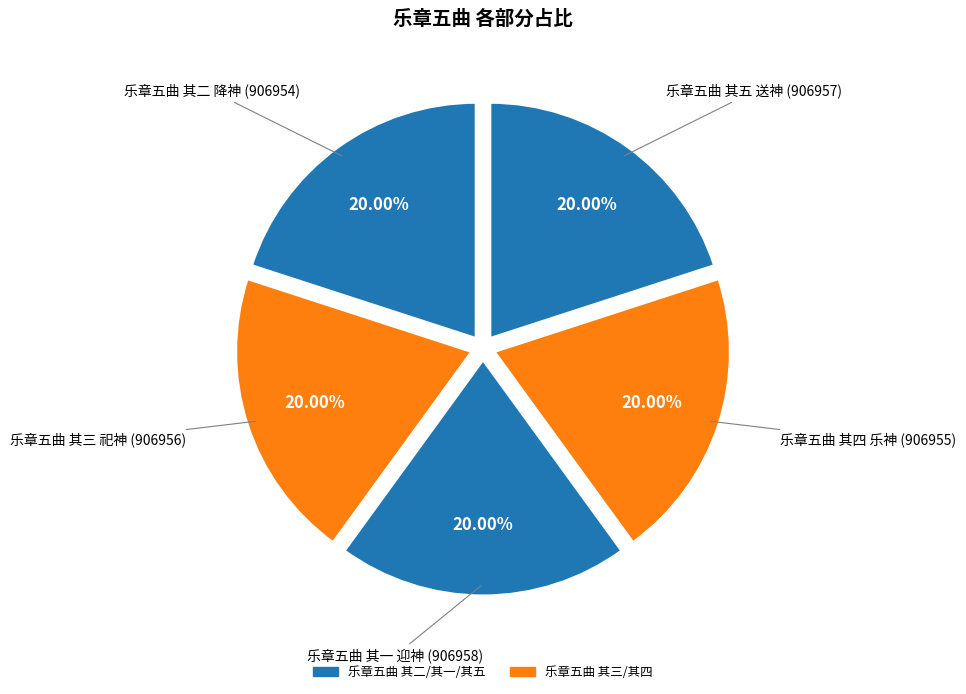

Count the number of slices in the pie.

5